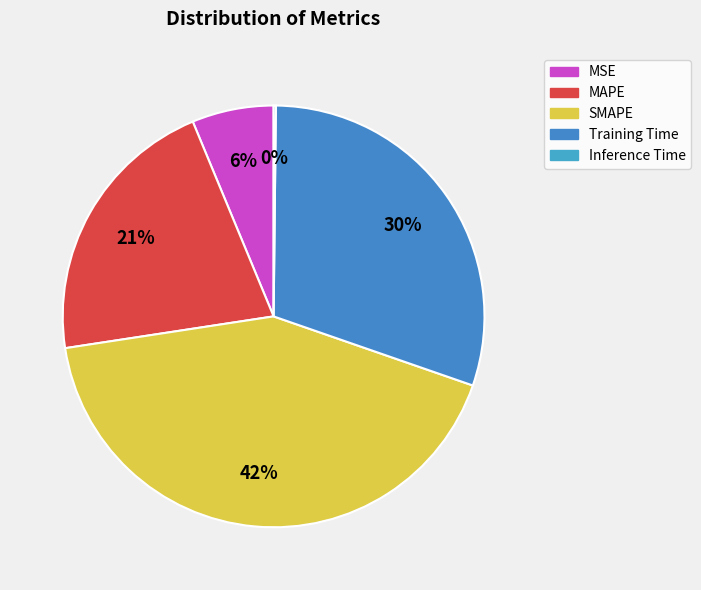

What percentage is the MAPE slice, to the nearest percent?

21%